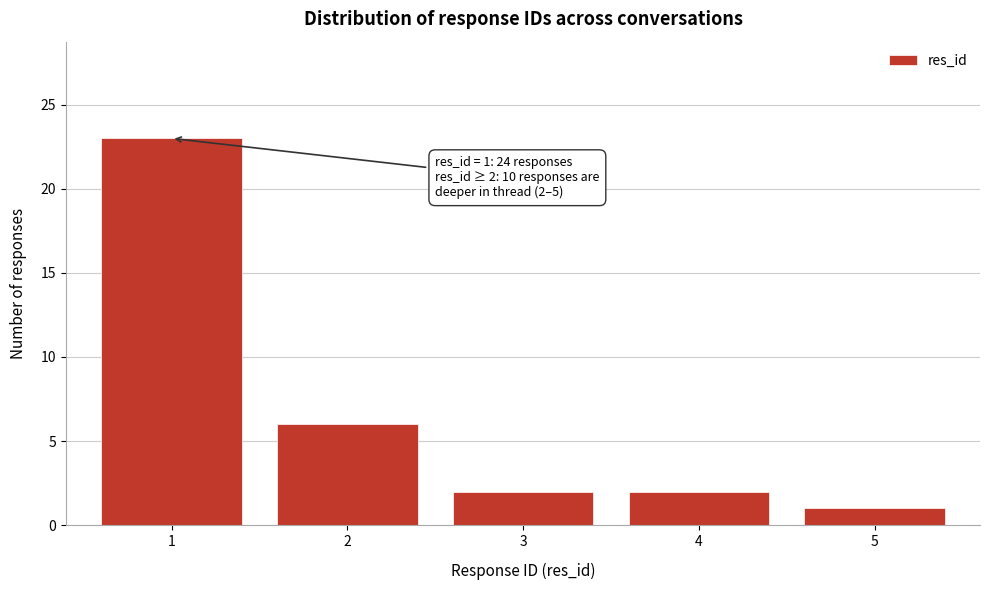

Reading right to left, what are all the values shown in this chart?

1	2	2	6	23